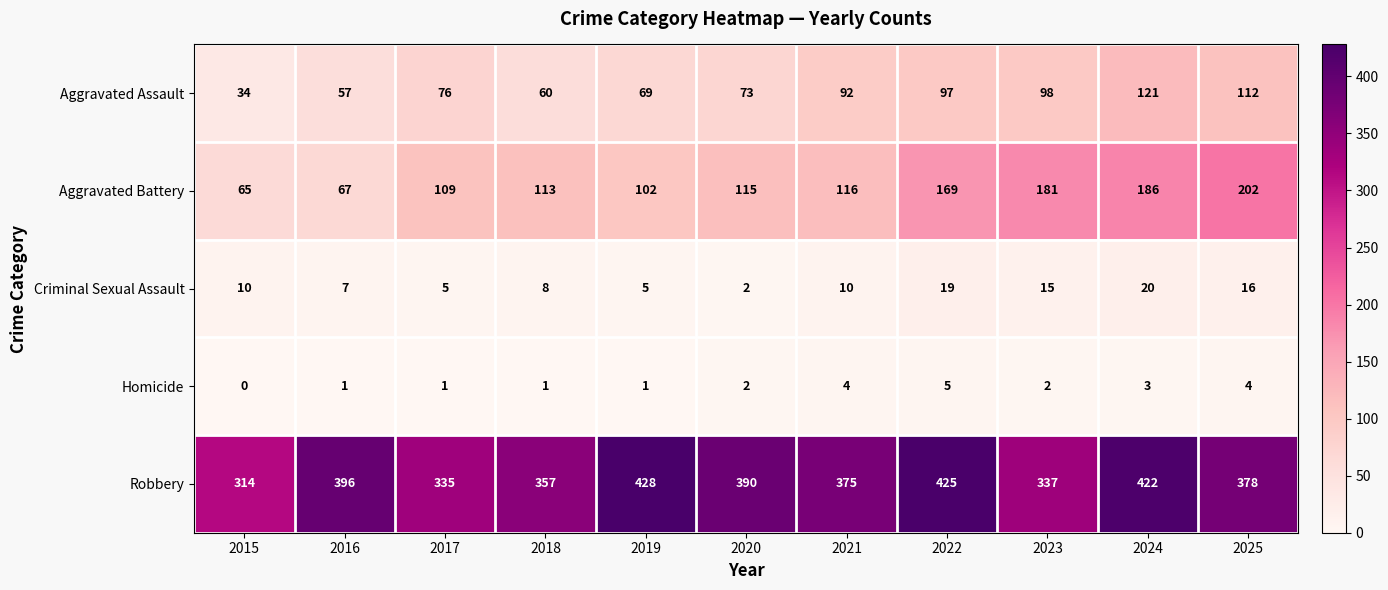

At how many categories does at least one series exceed 302?

11